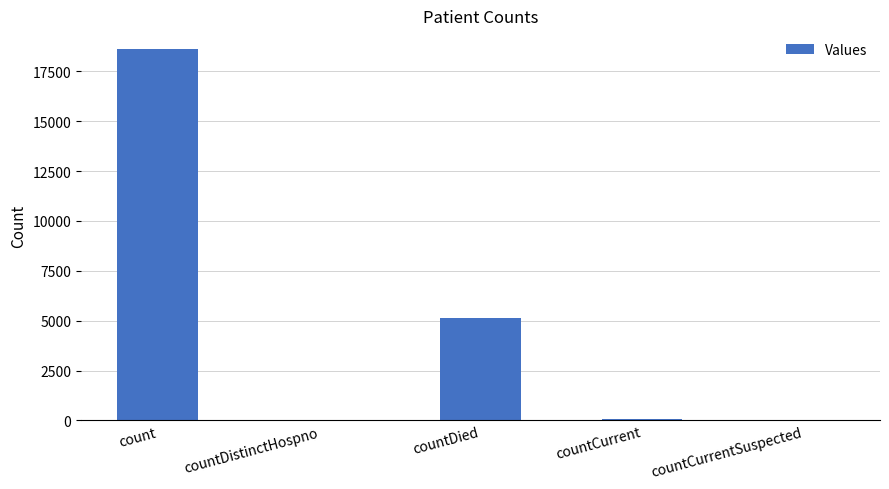

What is the change in value from countCurrent to countCurrentSuspected?

-52